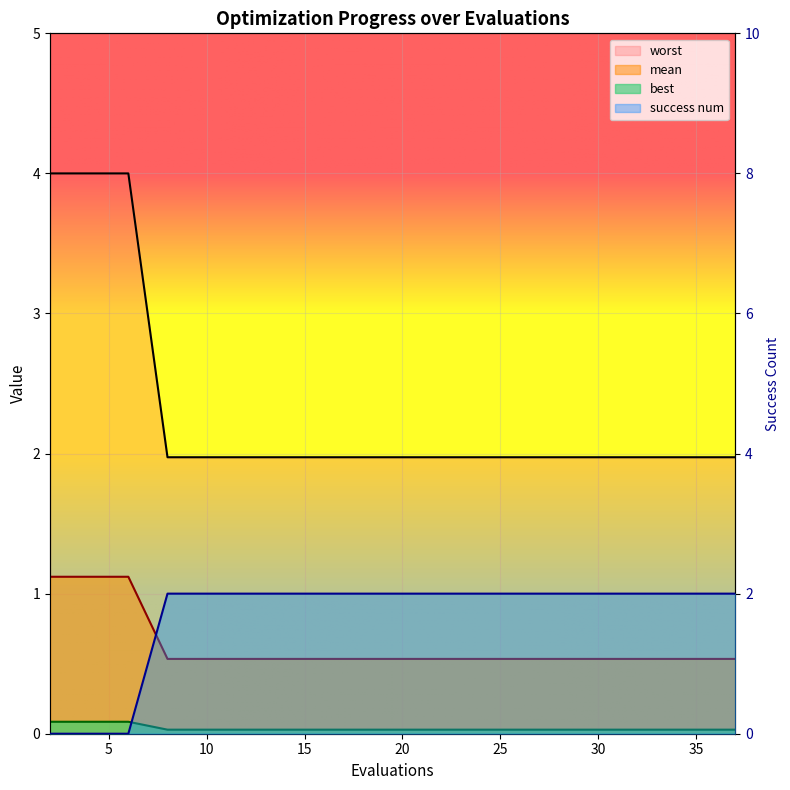

What is the approximate value of best at 12?

2.0